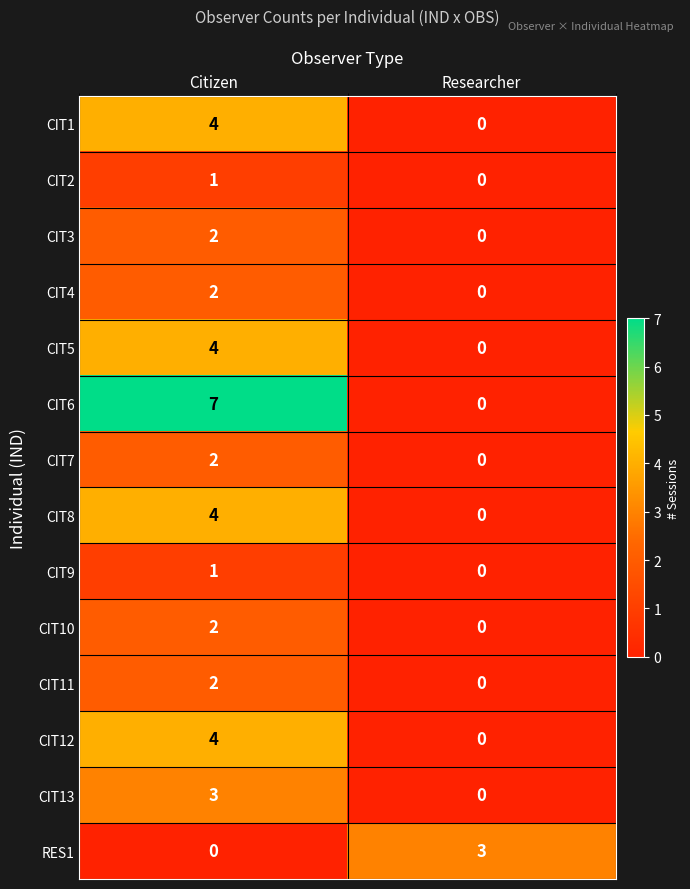

Which series has the largest range (max minus min)?

CIT6